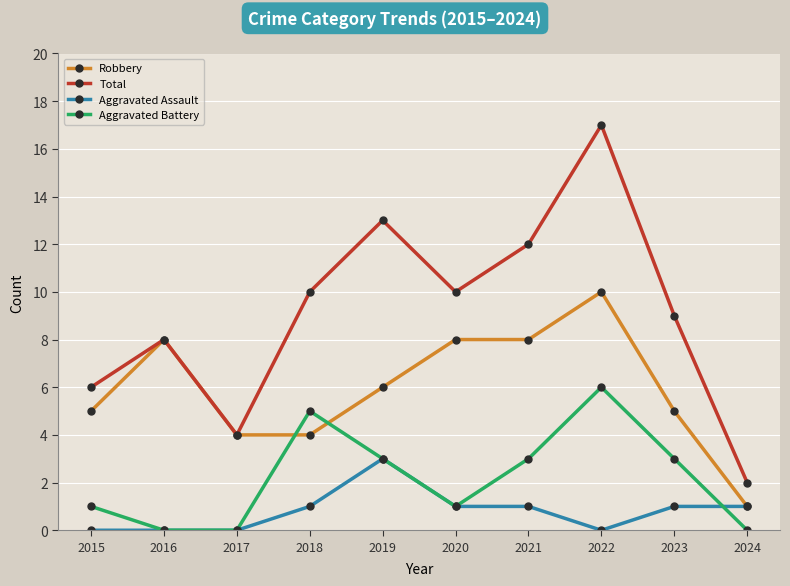

List the series in order of their overall mean, lowest first.

Aggravated Assault, Aggravated Battery, Robbery, Total